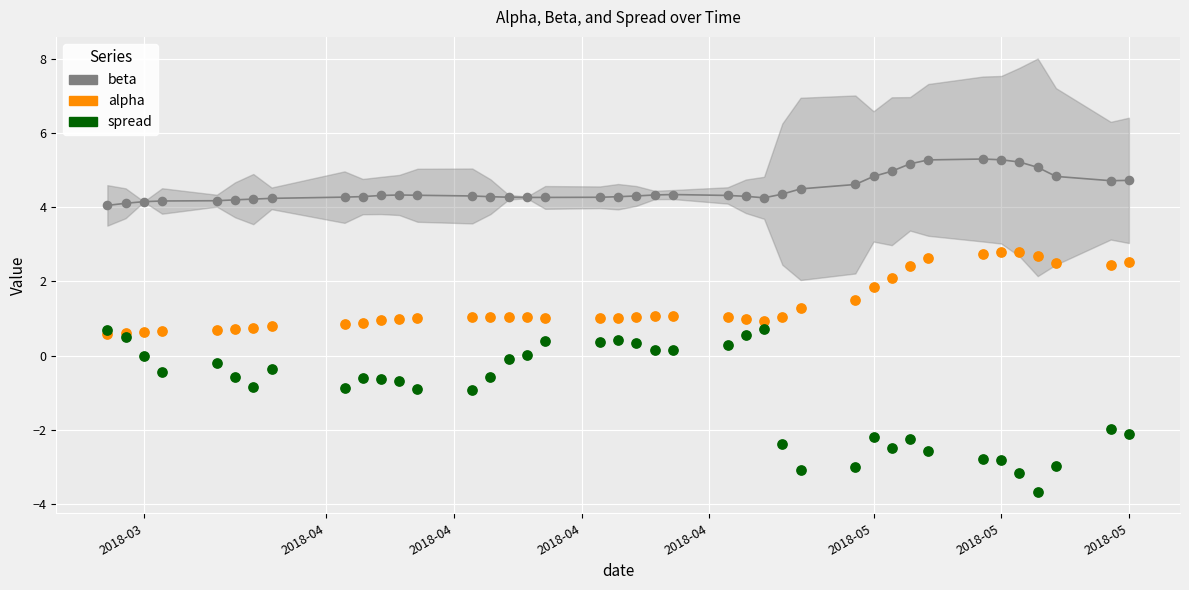

Which series contains the lowest Y value?

spread